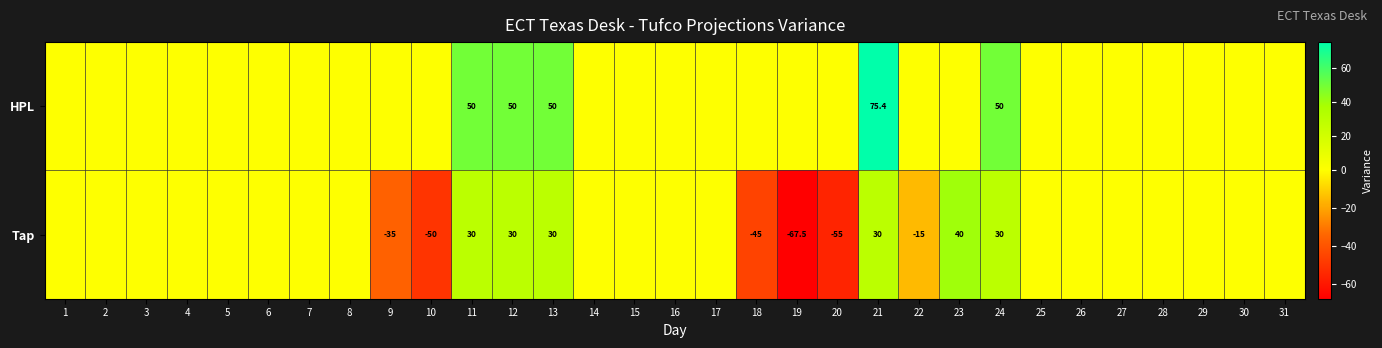

The Tap series shows -67.5 at 19. True or false?

True